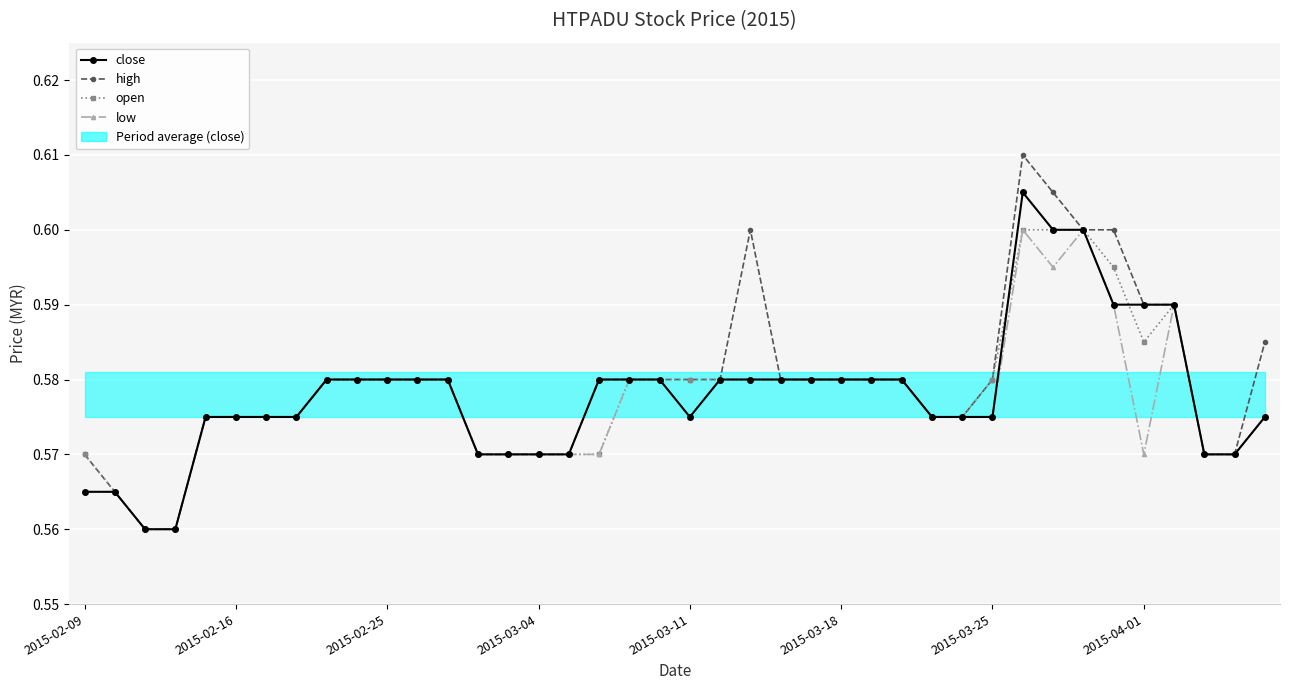

At how many categories does at least one series exceed 0?

40